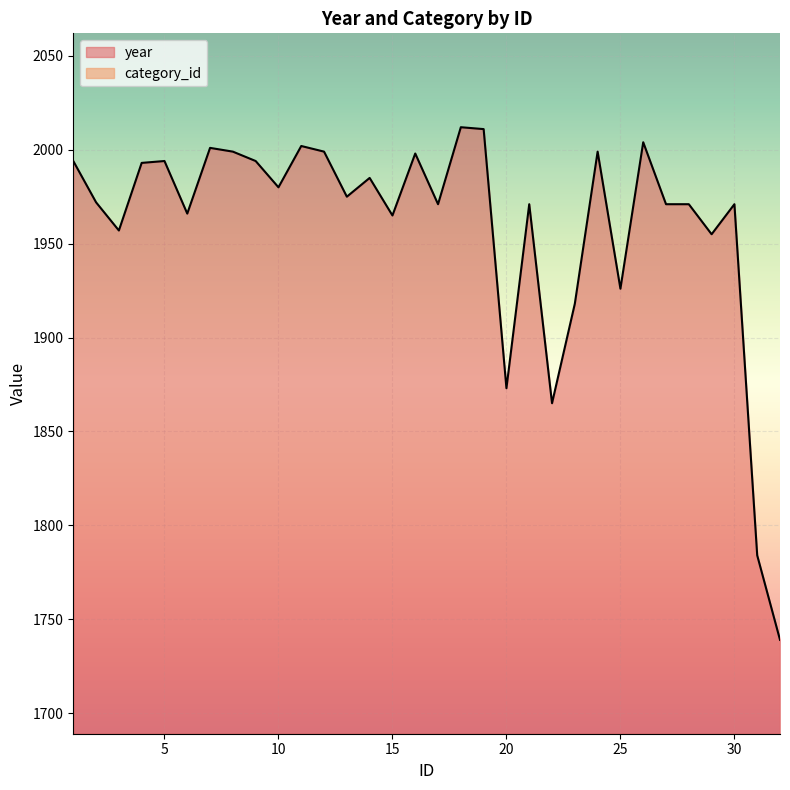

True or false: year and category_id intersect in this chart.

False